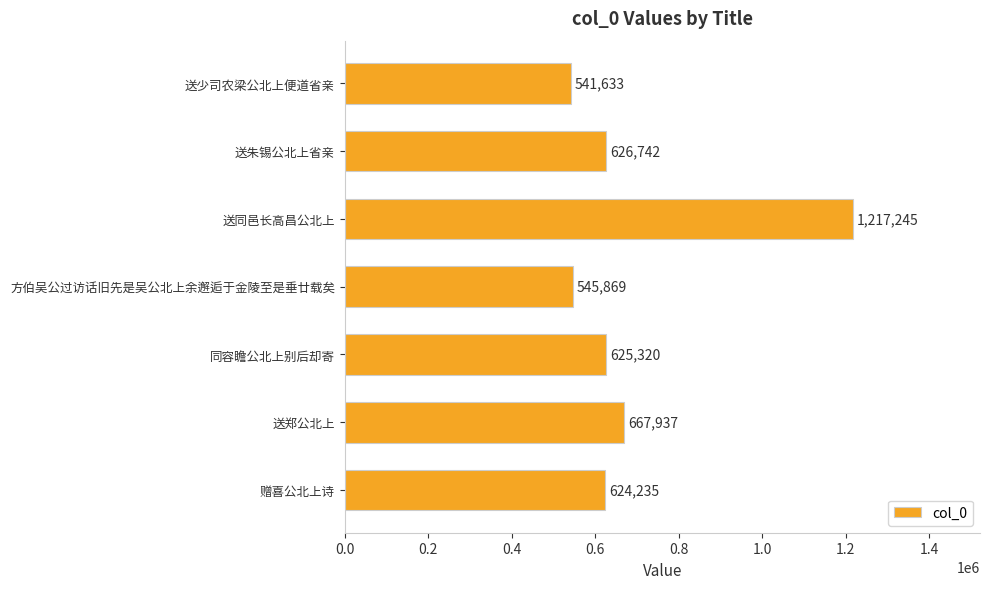

Approximately how many times larger is the value at 同容瞻公北上别后却寄 compared to 送郑公北上?

0.9